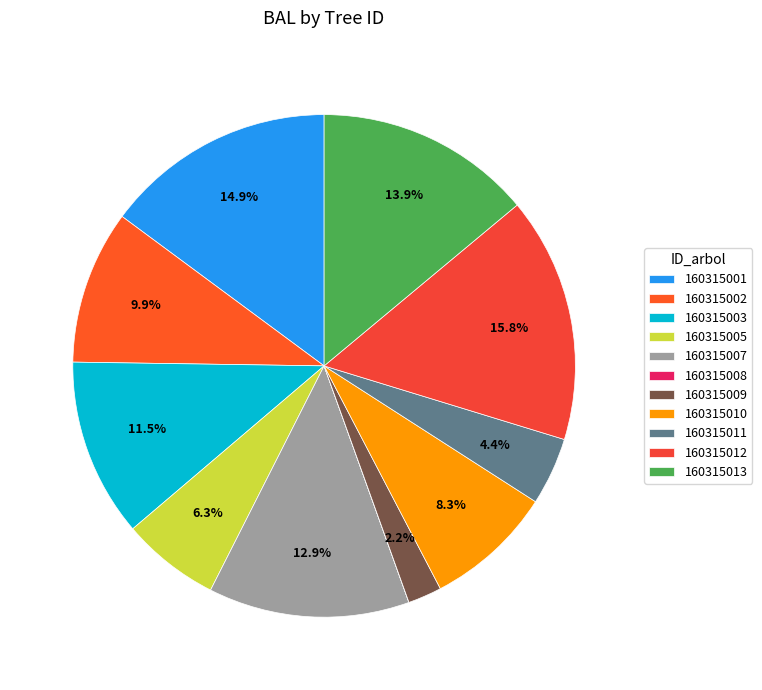

What is the ratio of the value at 160315013 to the value at 160315007?

1.1